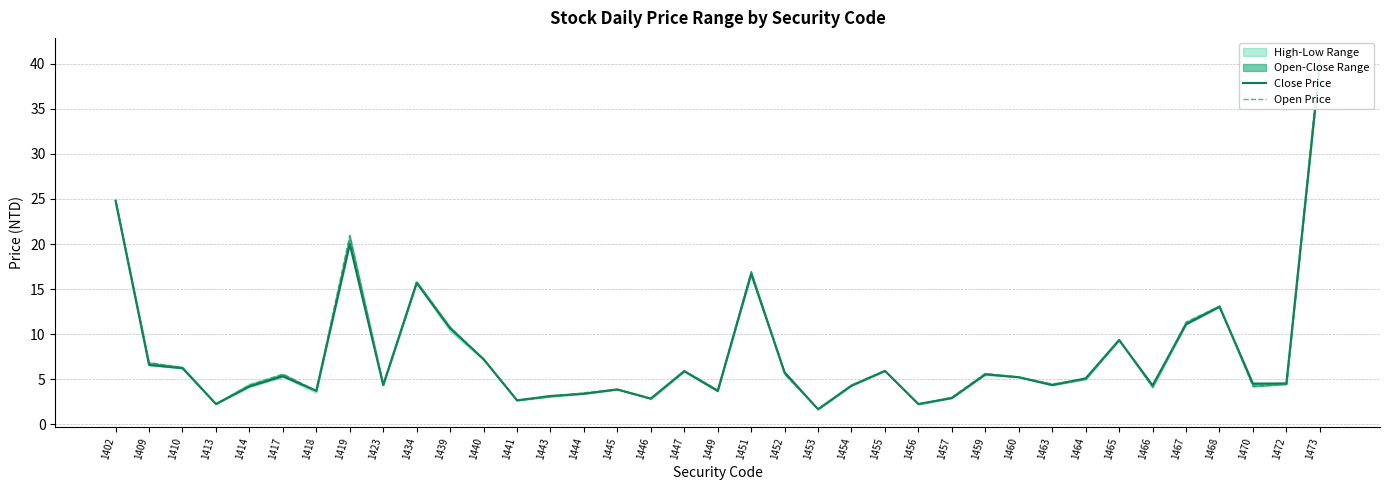

How many data points in Close Price are less than 5?

18